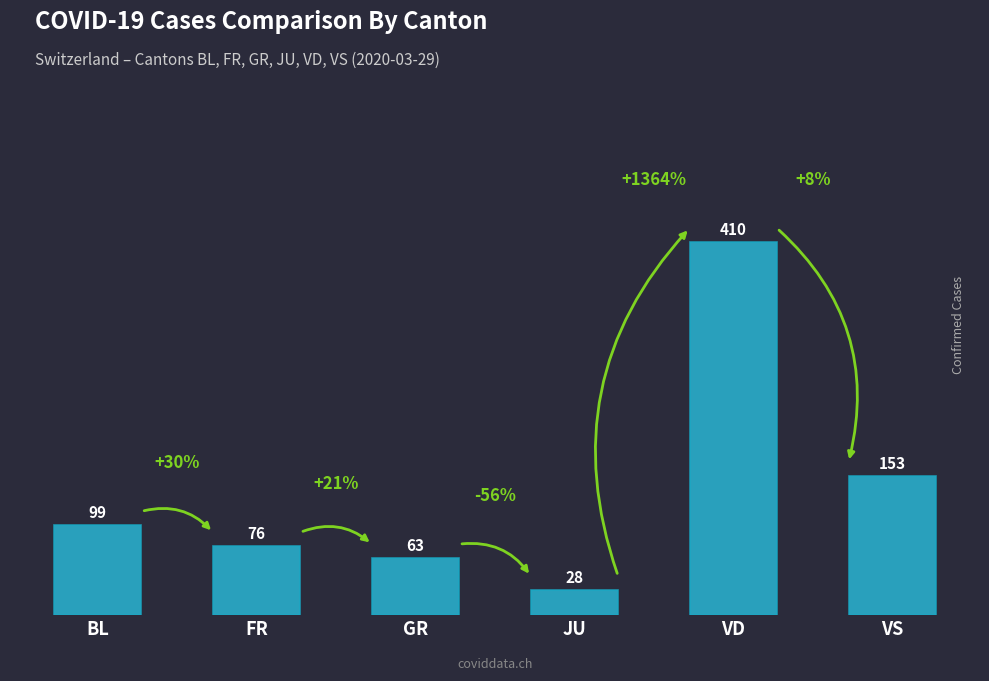

Reading left to right, what are all the values shown in this chart?

BL=99	FR=76	GR=63	JU=28	VD=410	VS=153